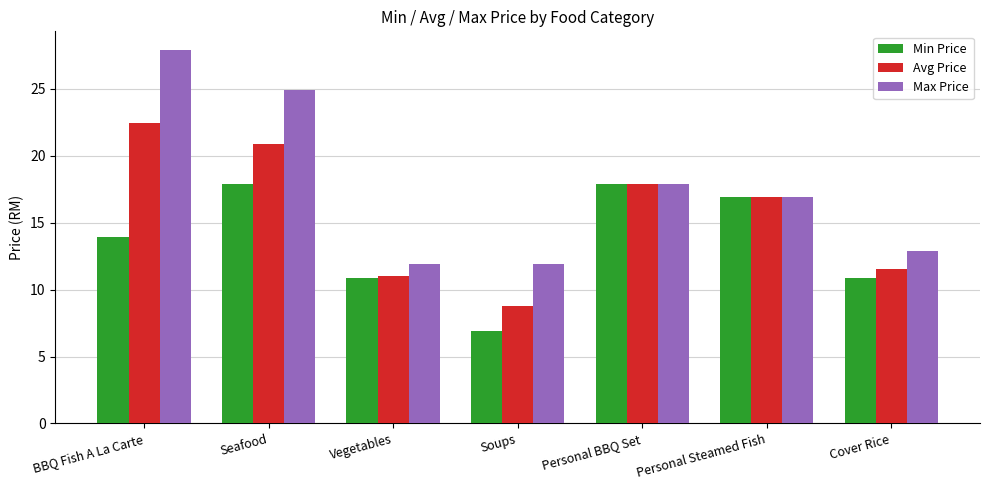

Is the value of Max Price at Cover Rice greater than the value of Avg Price at Cover Rice?

Yes